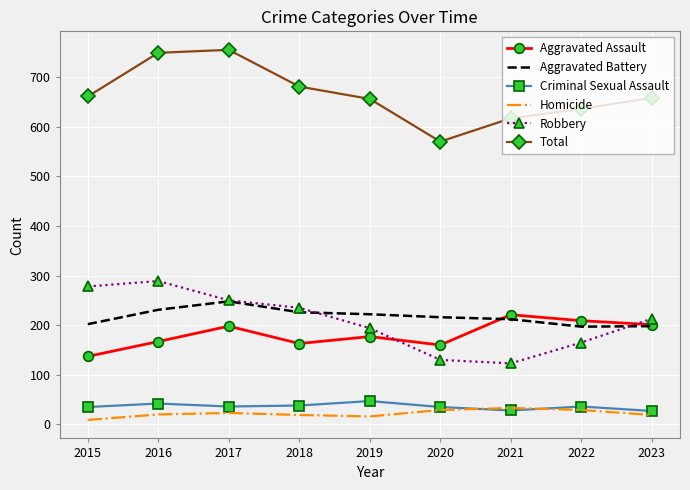

What is the maximum value shown in the chart?

755